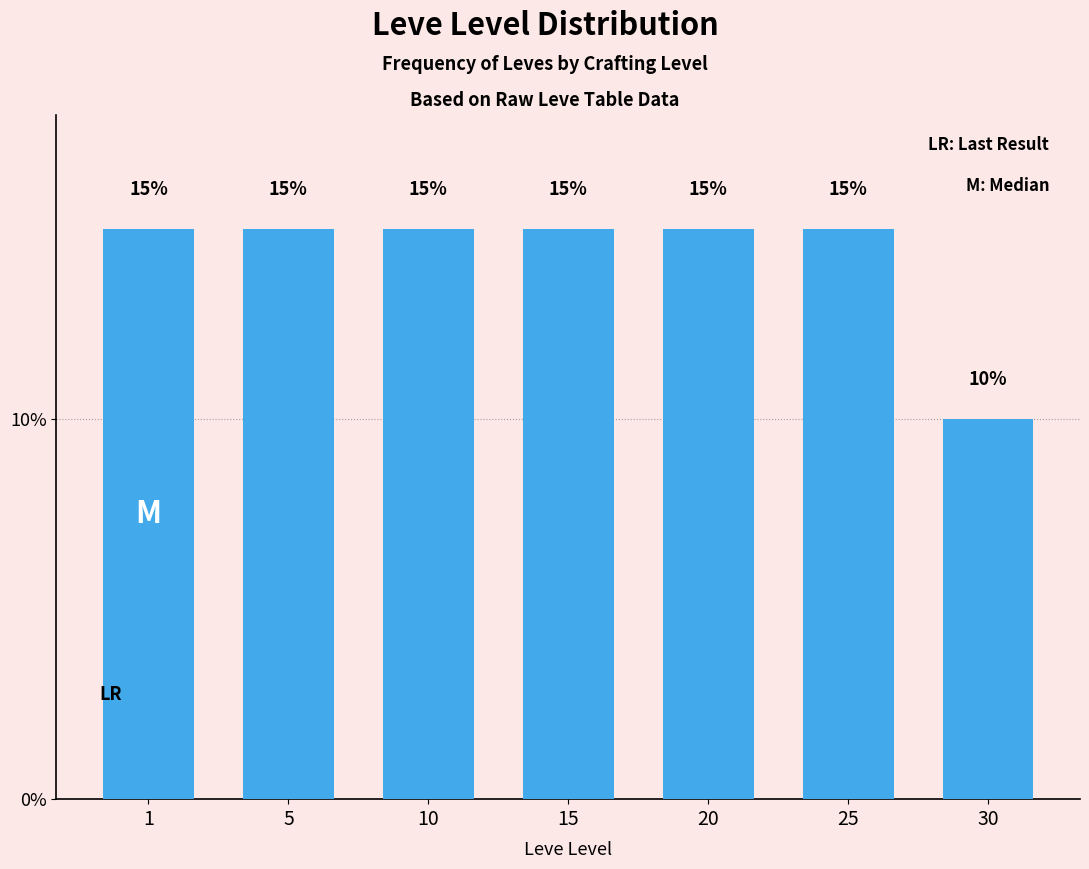

Reading right to left, extract all data points from this chart.

30=10	25=15	20=15	15=15	10=15	5=15	1=15